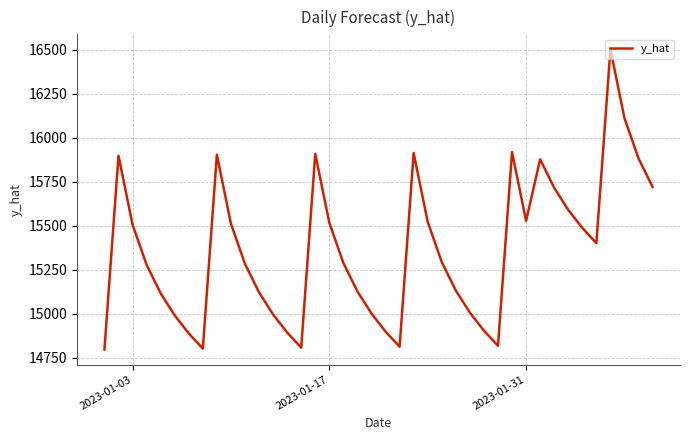

How many interior local valleys (lower than both neighbors) does the data have?

6